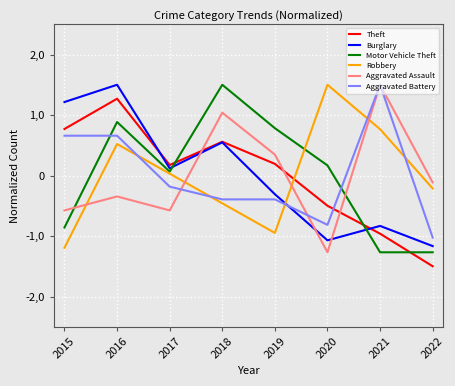

What are all the series names shown in the legend?

Theft, Burglary, Motor Vehicle Theft, Robbery, Aggravated Assault, Aggravated Battery